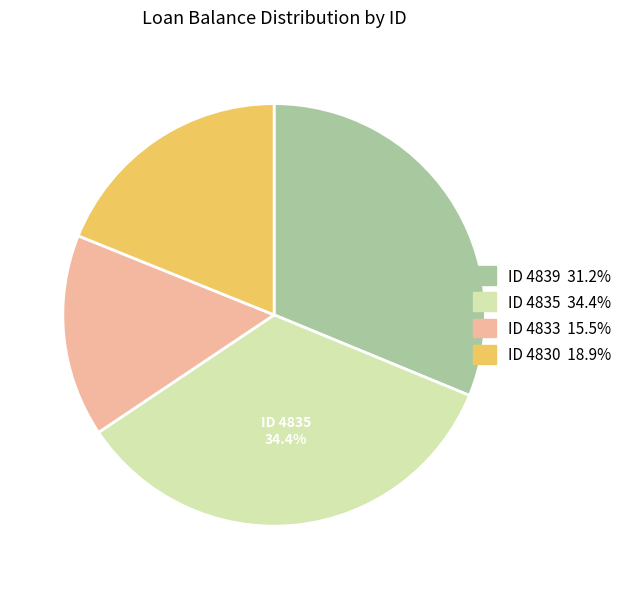

Does any single category account for the majority?

No